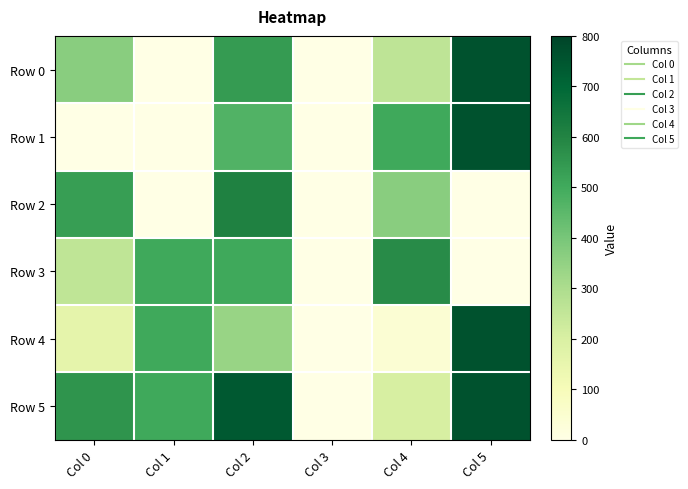

Reading right to left, transcribe all the data shown in this chart.

Row 0: Col 5=760.4	Col 4=259.4	Col 3=0.0	Col 2=538.4	Col 1=0.0	Col 0=368.4
Row 1: Col 5=760.4	Col 4=504.4	Col 3=0.0	Col 2=470.4	Col 1=0.0	Col 0=0.0
Row 2: Col 5=0.0	Col 4=368.4	Col 3=0.0	Col 2=608.4	Col 1=0.0	Col 0=531.4
Row 3: Col 5=0.0	Col 4=580.4	Col 3=0.0	Col 2=504.4	Col 1=504.4	Col 0=256.4
Row 4: Col 5=760.4	Col 4=41.4	Col 3=0.0	Col 2=340.4	Col 1=504.4	Col 0=161.4
Row 5: Col 5=760.4	Col 4=205.4	Col 3=0.0	Col 2=738.4	Col 1=504.4	Col 0=558.4